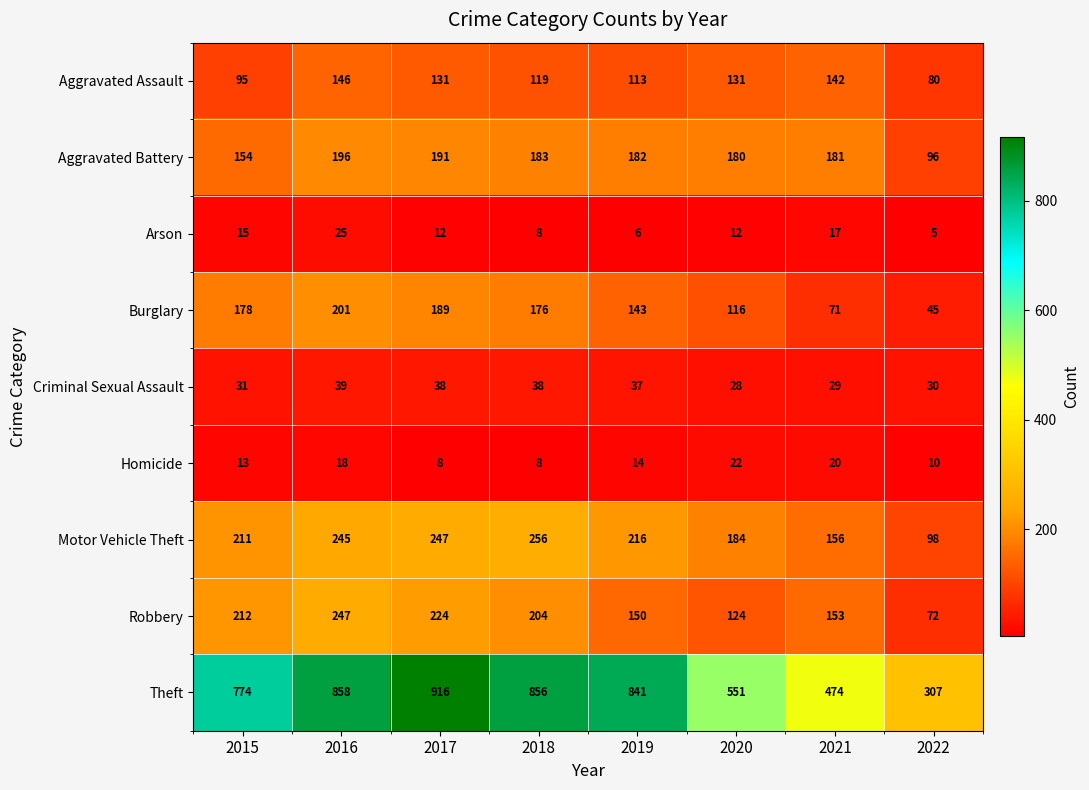

At which label does Criminal Sexual Assault first exceed 37?

2016